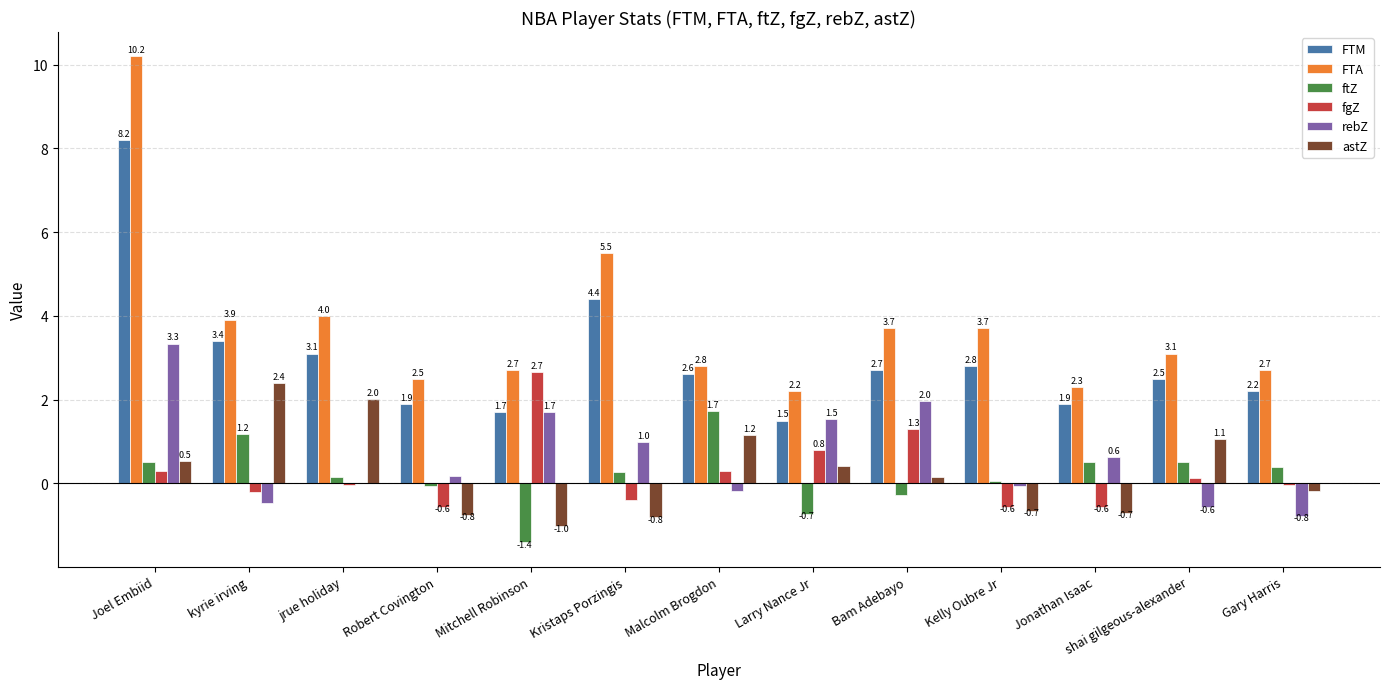

Is the value of fgZ at shai gilgeous-alexander greater than the value of FTA at Joel Embiid?

No